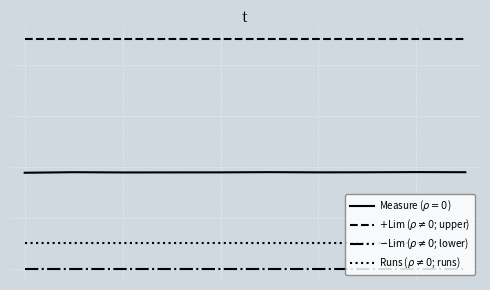

Does the chart display data point markers on the line(s)?

No